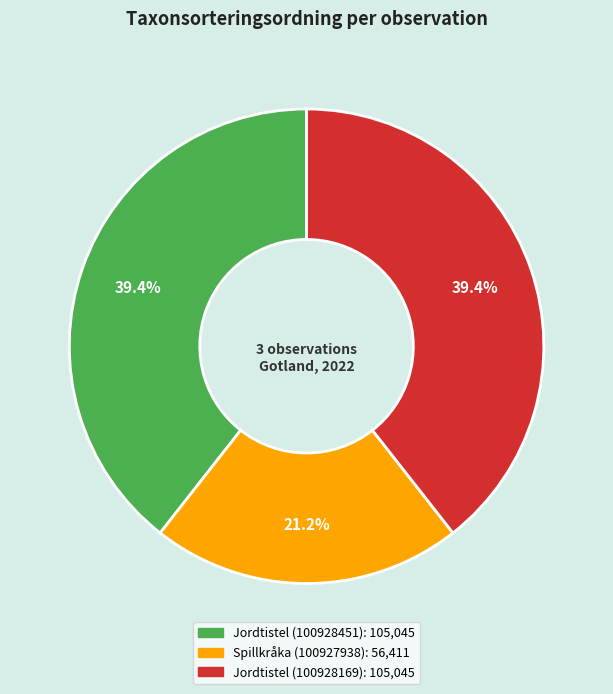

To the nearest percent, what is the average slice percentage?

33%